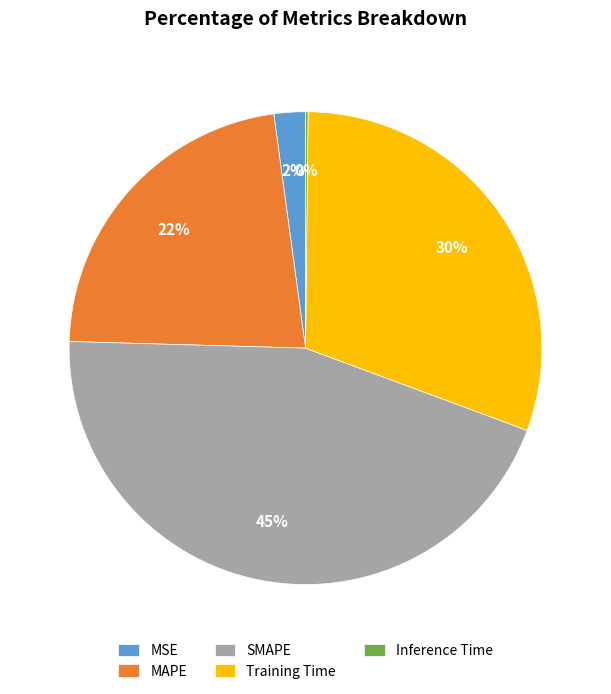

Does any single category account for the majority?

No